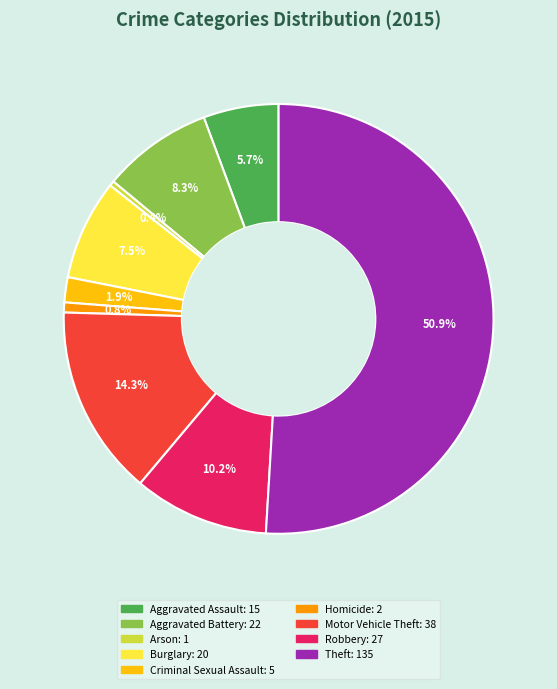

Which slice represents more than half of the pie?

Theft